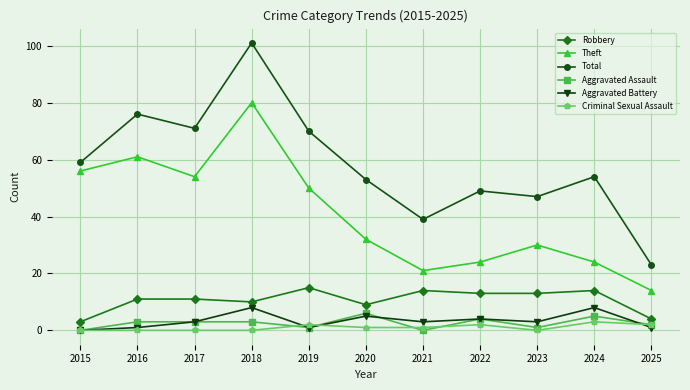

What is the value of the Aggravated Assault point at the 6th from the left?

6